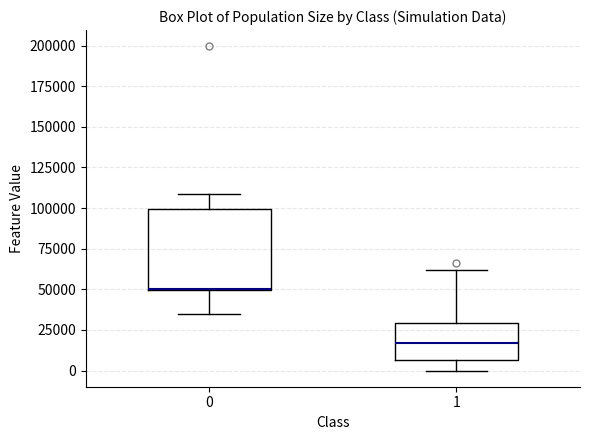

Which box is the tallest, from its lower edge to its upper edge?

0